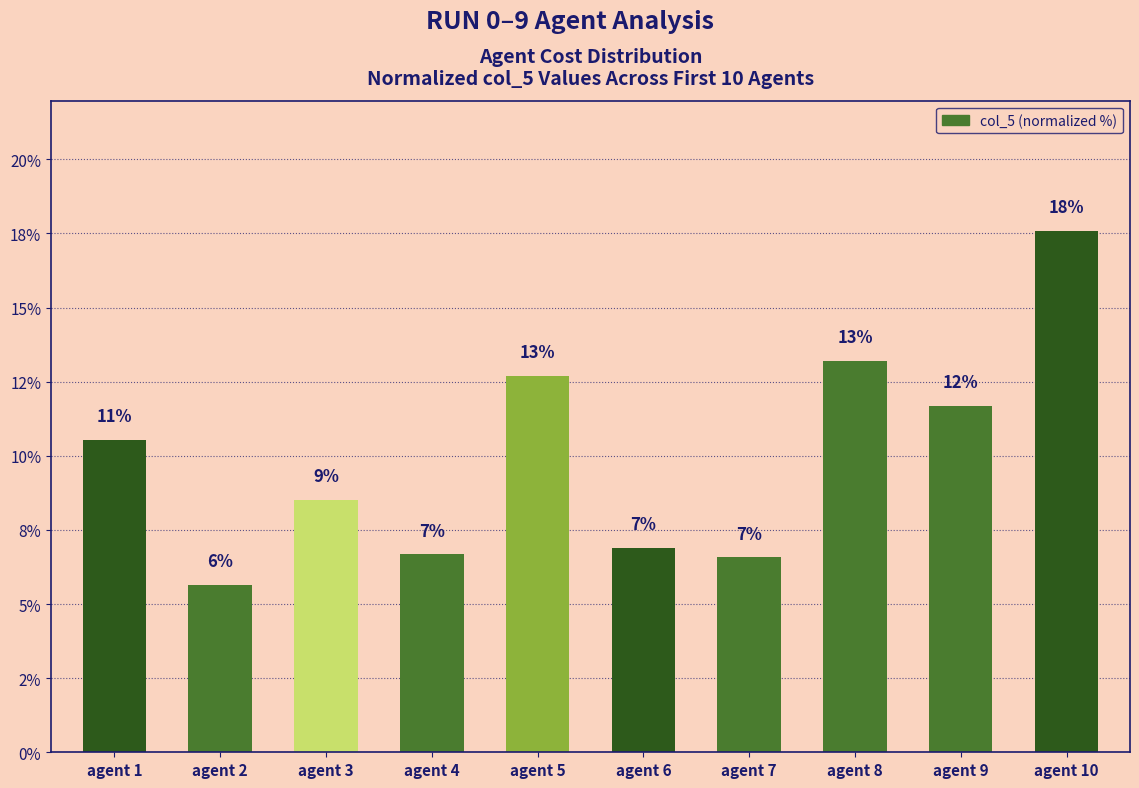

The value at agent 9 is 4.4. True or false?

False